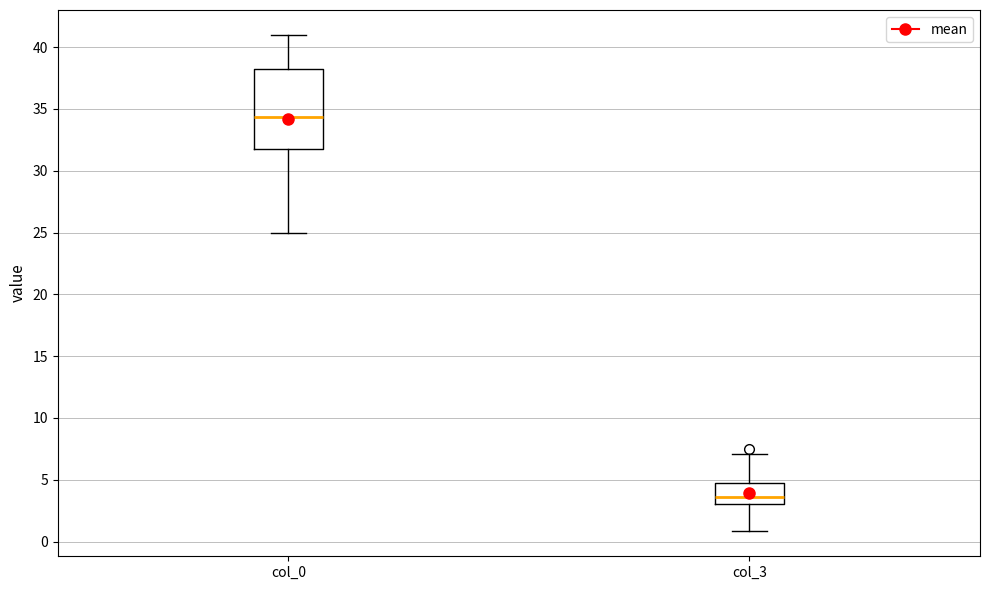

Reading left to right, read every box against the y-axis: the position of its median line, the range the box covers, and the ends of its whiskers. The values are not printed on the chart, so give them approximately, as read against the axis.

col_0: median 34.5, box 32.0 to 38.5, whiskers 25.0 to 41.0
col_3: median 3.5, box 3.0 to 5.0, whiskers 1.0 to 7.0